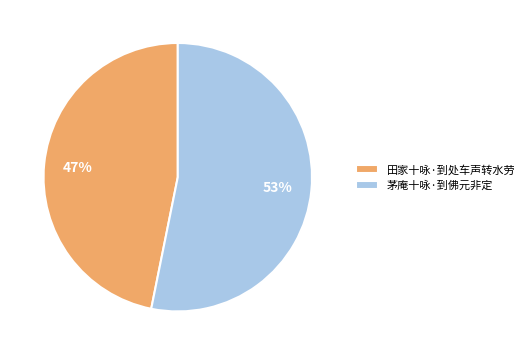

Is the sum of 田家十咏·到处车声转水劳 and 茅庵十咏·到佛元非定 greater than half?

Yes